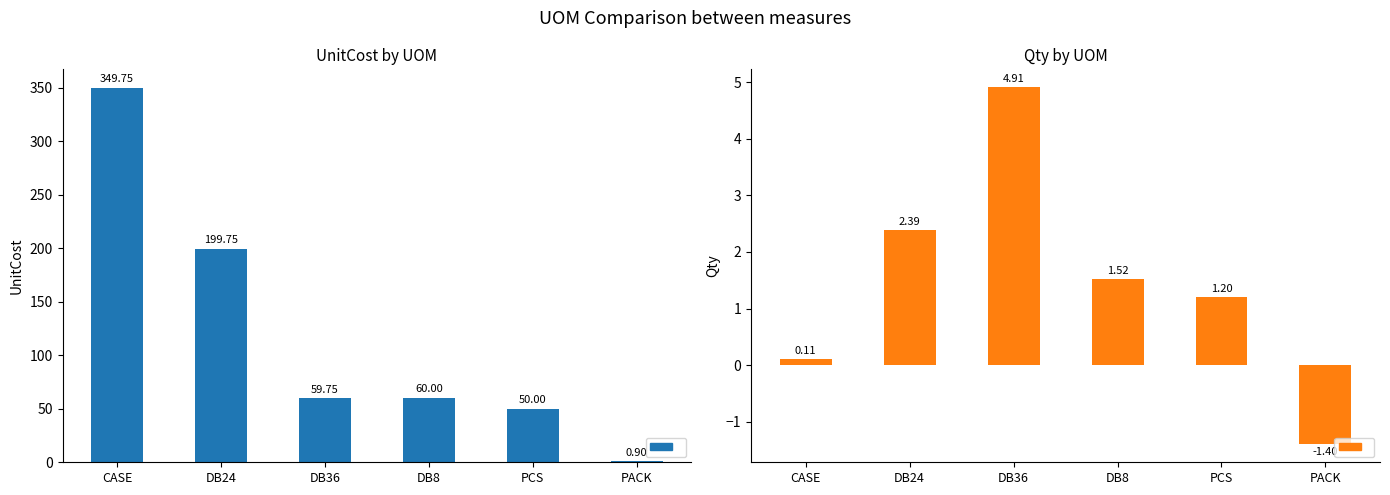

Reading right to left, list all the values displayed in this chart.

UnitCost: PACK=0.9	PCS=50.0	DB8=60.0	DB36=59.8	DB24=199.8	CASE=349.8
Qty: PACK=-1.4	PCS=1.2	DB8=1.5	DB36=4.9	DB24=2.4	CASE=0.1